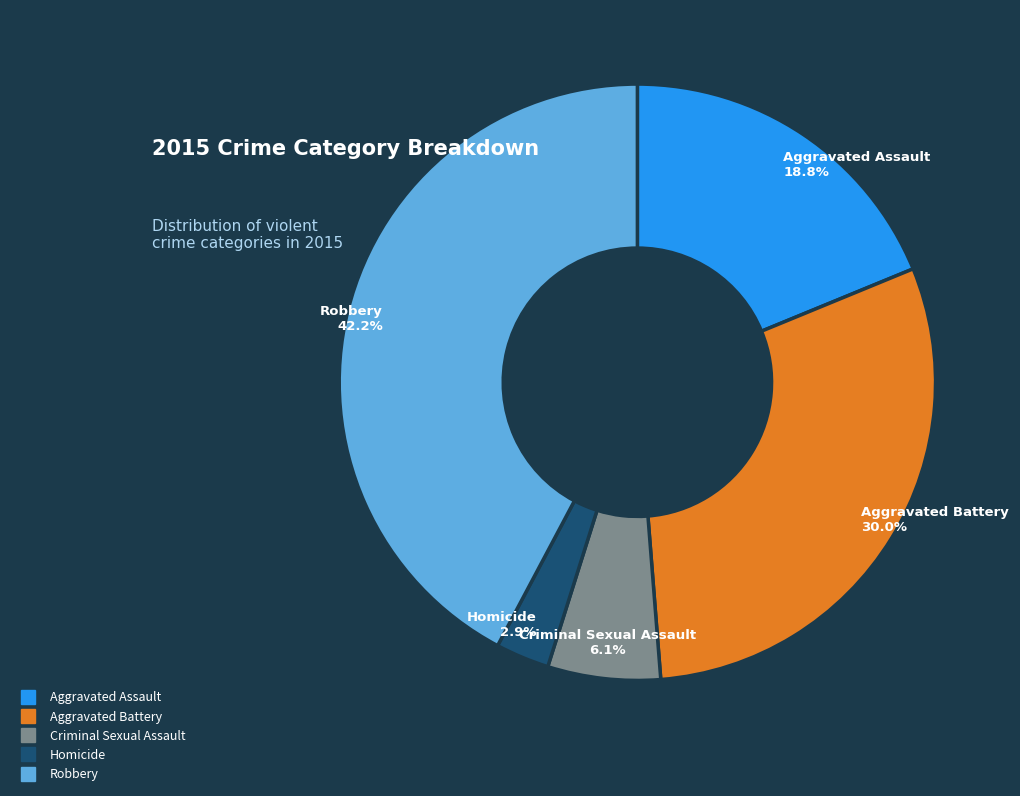

To the nearest percent, what is the difference between the Robbery and Homicide slice percentages?

39%